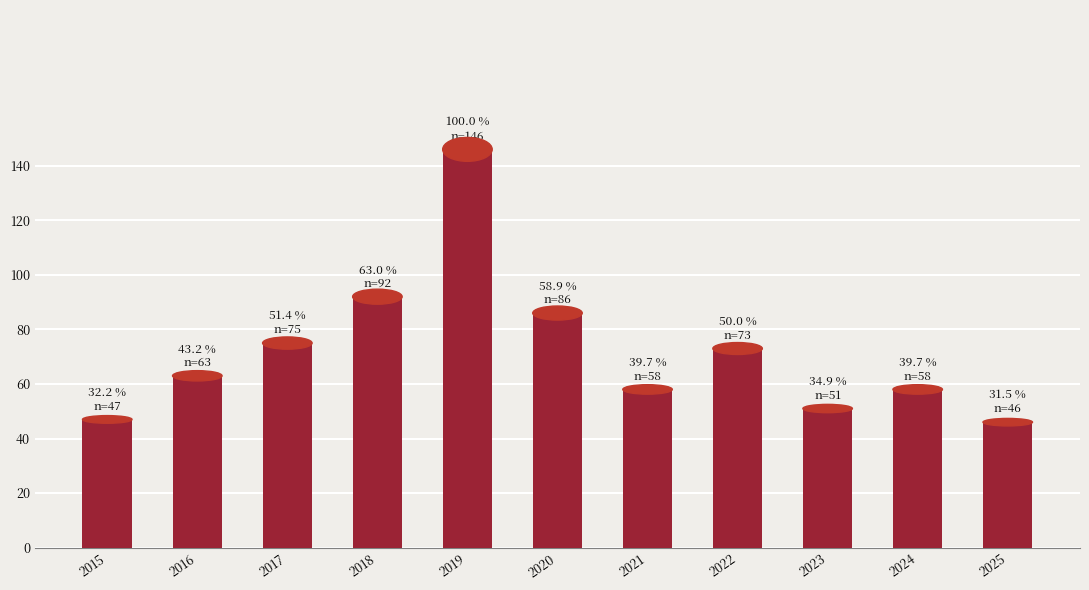

At which label is the value closest to 96?

2018